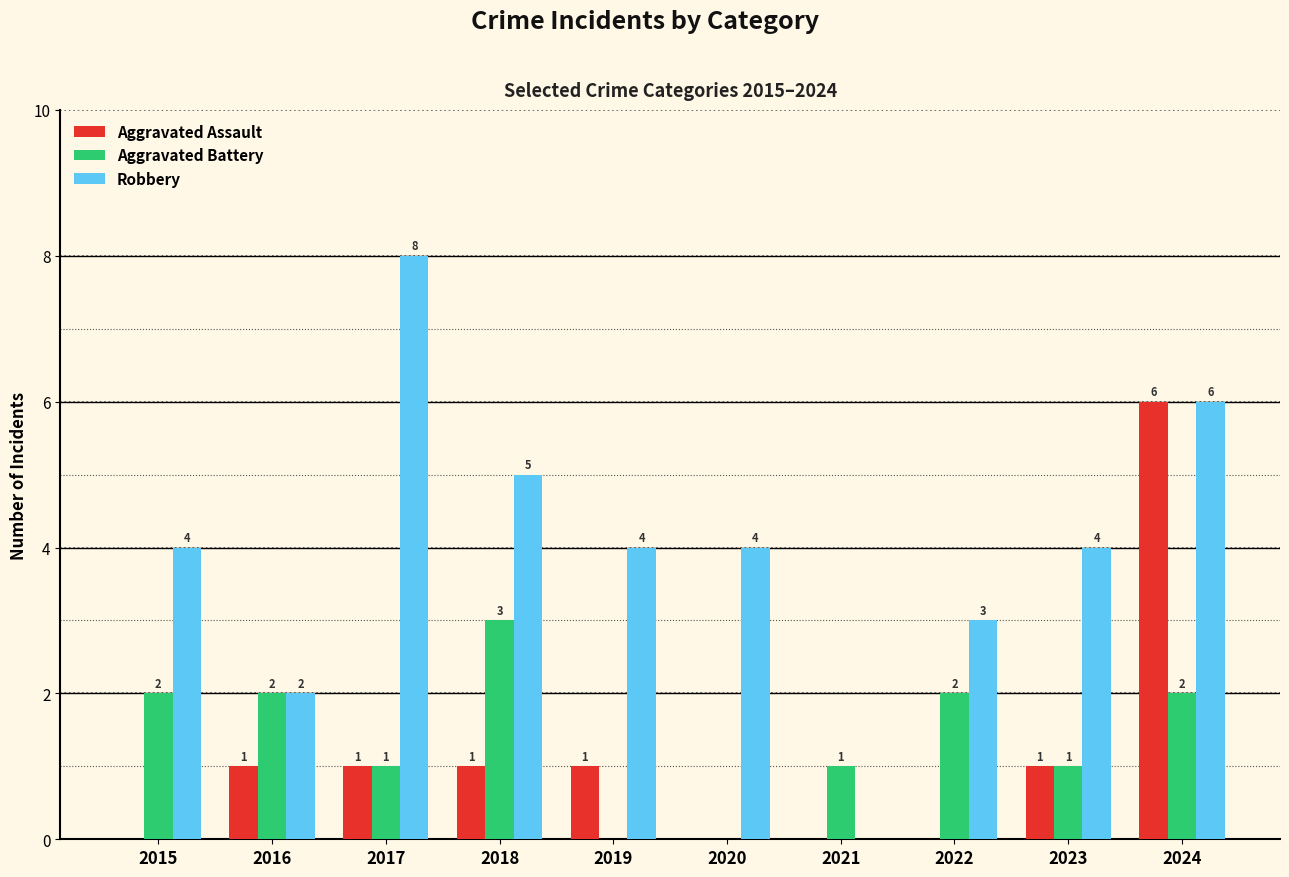

How many Aggravated Battery values are between 1 and 2?

7